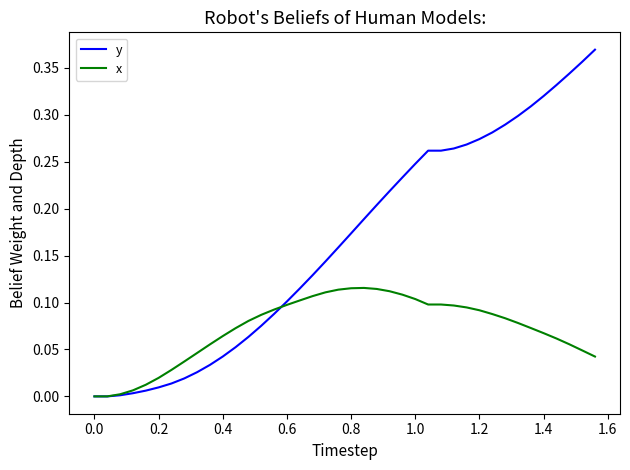

Rank the series by their maximum value, from highest to lowest.

y, x